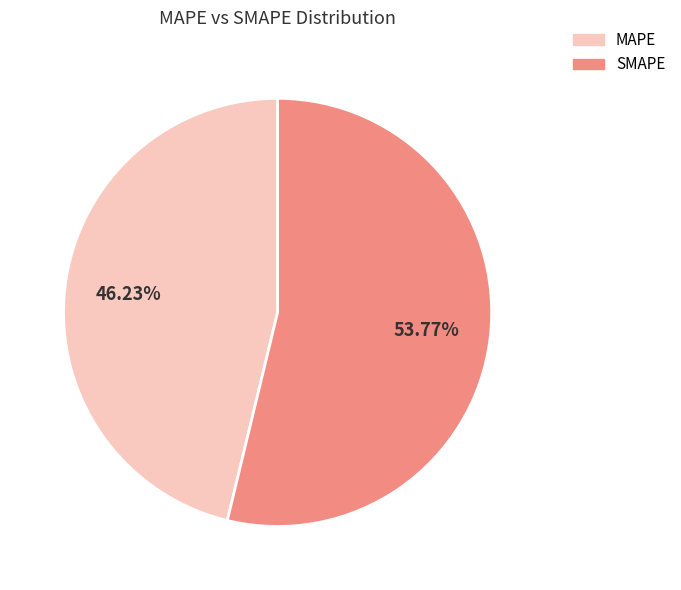

Rank the categories by value from highest to lowest.

SMAPE, MAPE